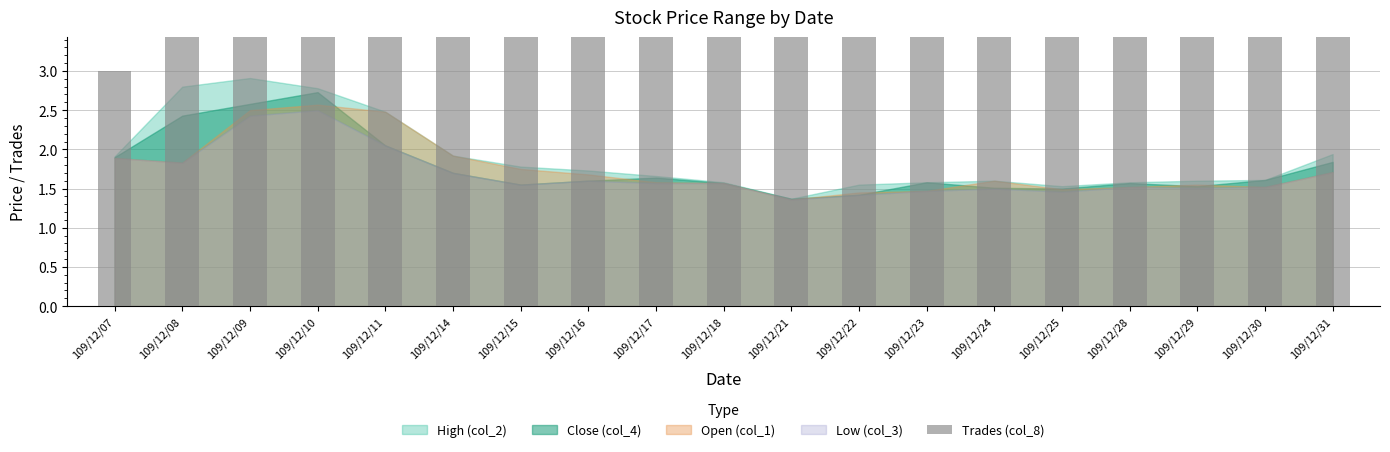

Is it true that the value at 109/12/21 is 7?

False